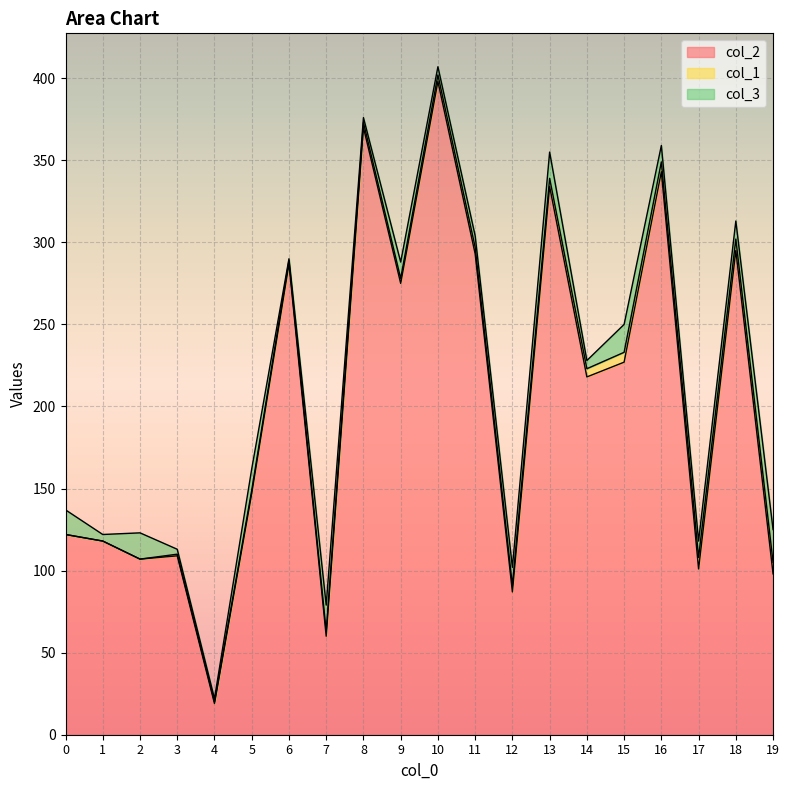

What value does the col_1 series have at 10?

4